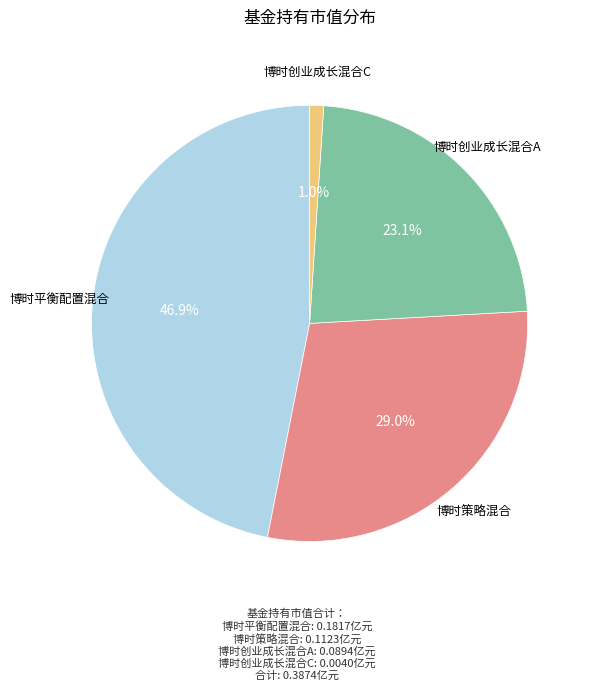

Which has a higher value, 博时创业成长混合A or 博时创业成长混合C?

博时创业成长混合A